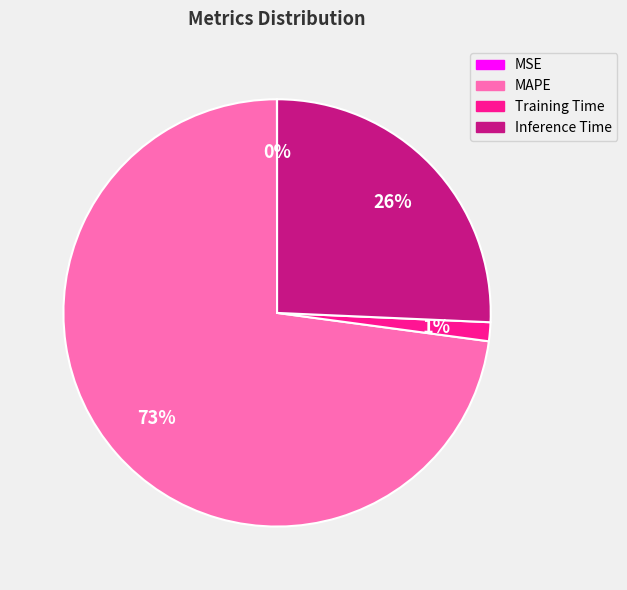

What percentage is the Inference Time slice, to the nearest percent?

26%